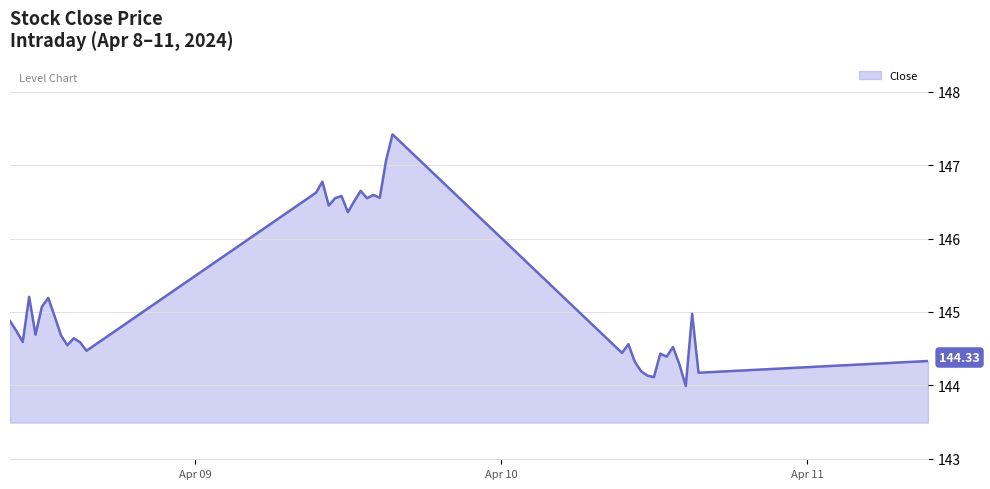

What is the average value?

145.2